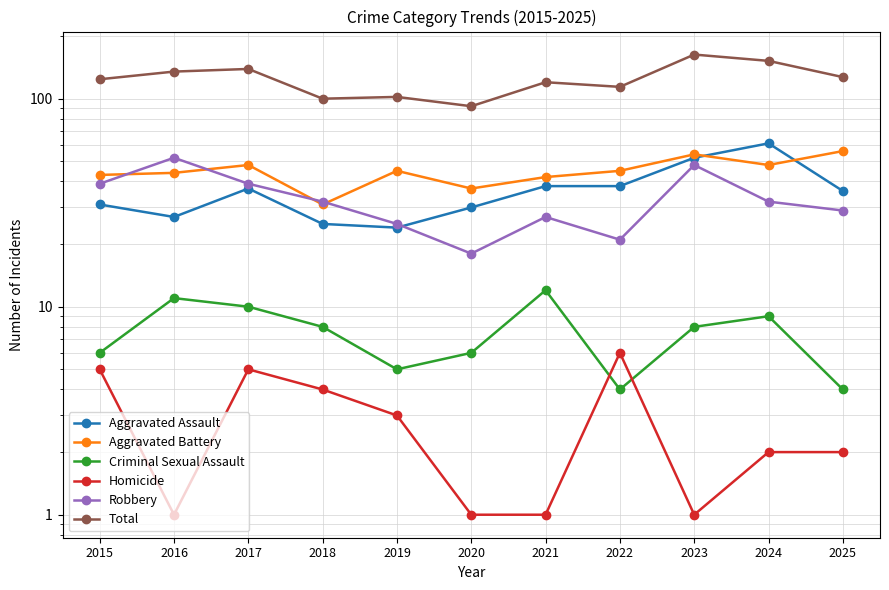

The Robbery series shows 25 at 2019. True or false?

True